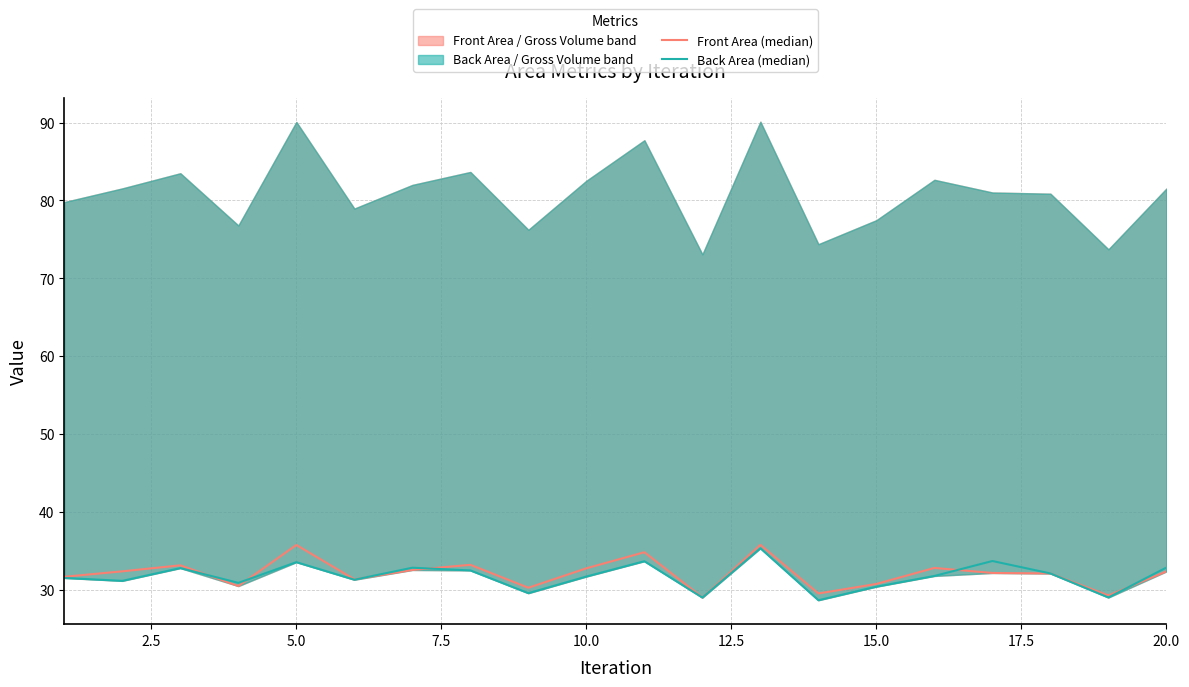

True or false: Back Area (median) and Front Area (median) intersect in this chart.

True